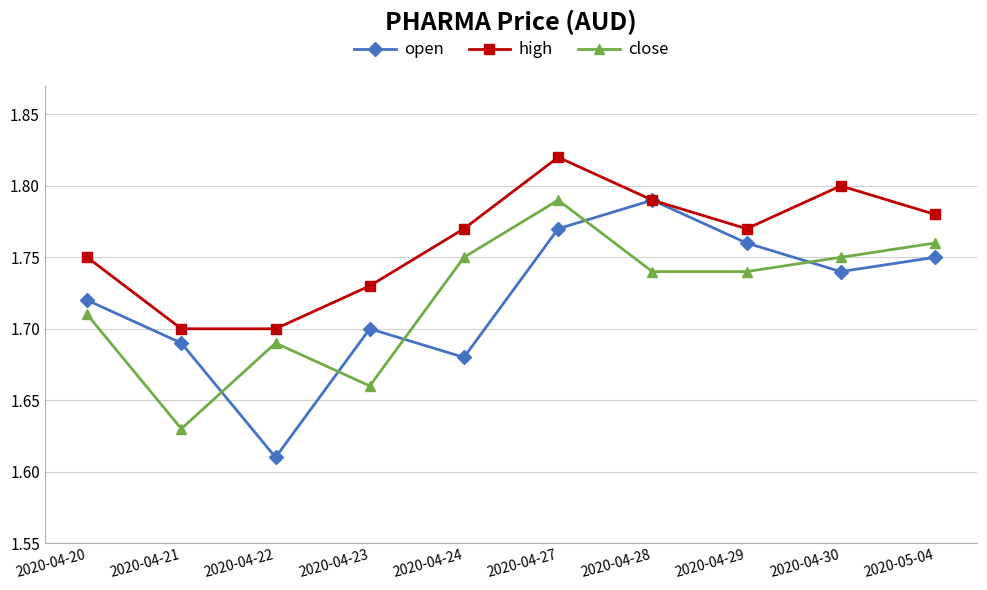

At which category does open reach its first local peak?

2020-04-23